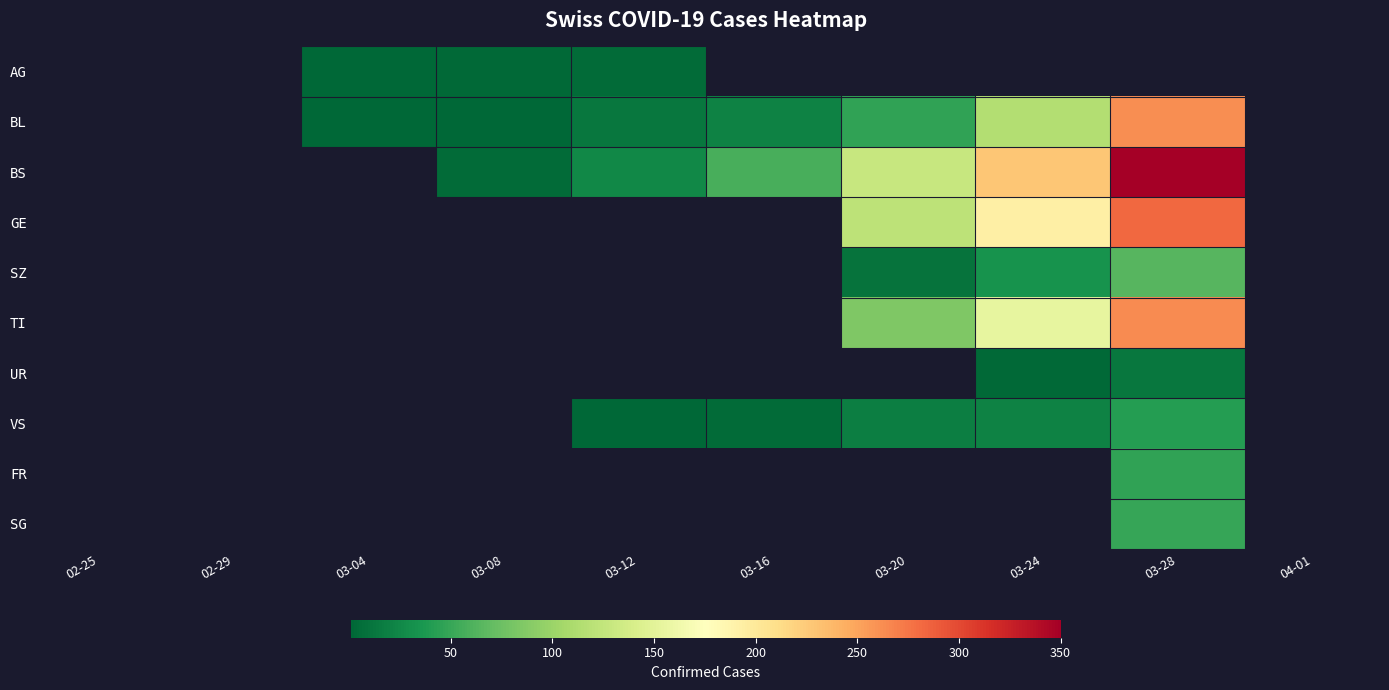

Between 03-04 and 03-24, which is larger?

03-04